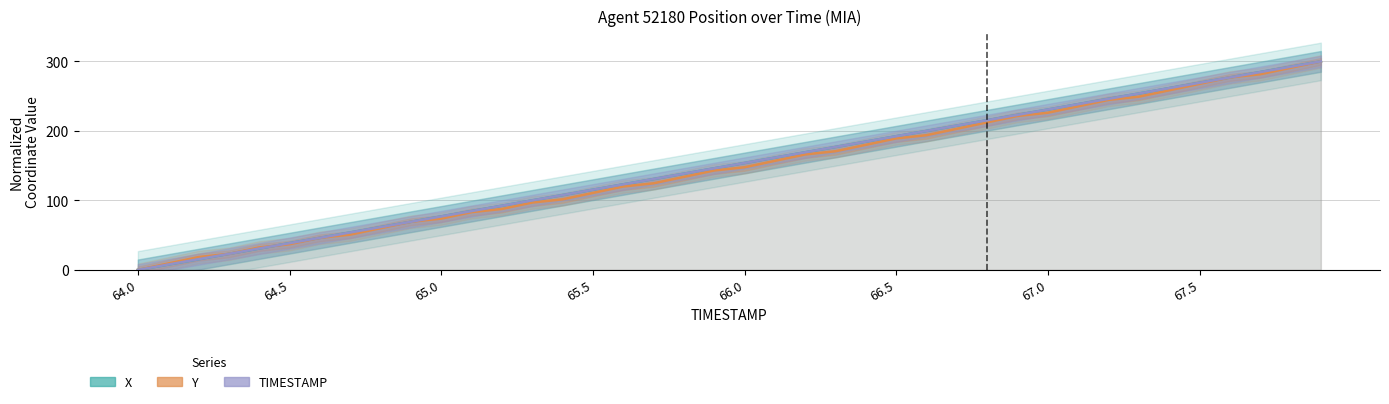

What position from the left is 12?

13